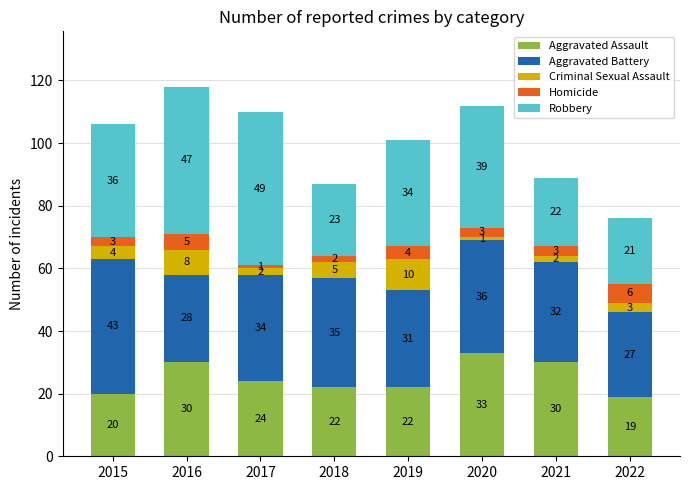

What is the difference between the maximum and minimum values in the Aggravated Assault series?

14